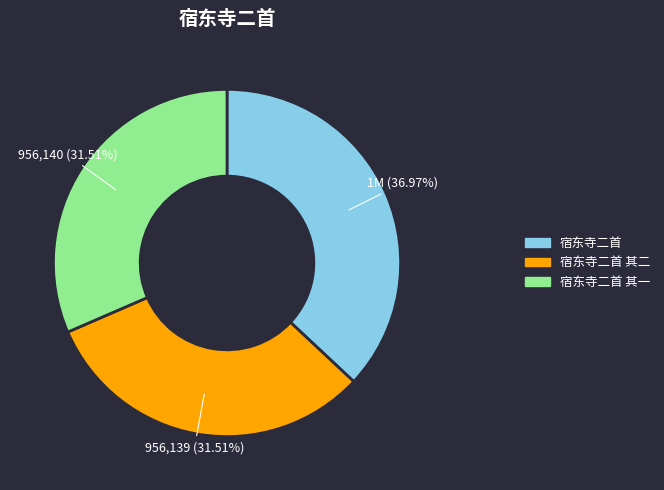

How many slices are in this pie chart?

3